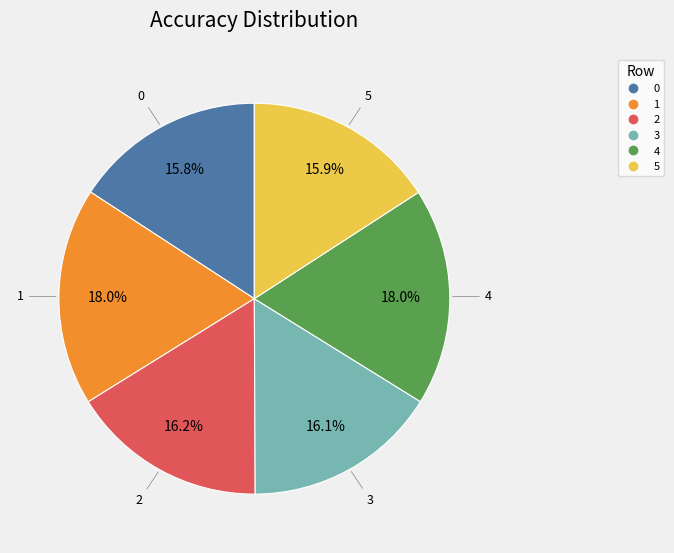

To the nearest percent, what is the average slice percentage?

17%